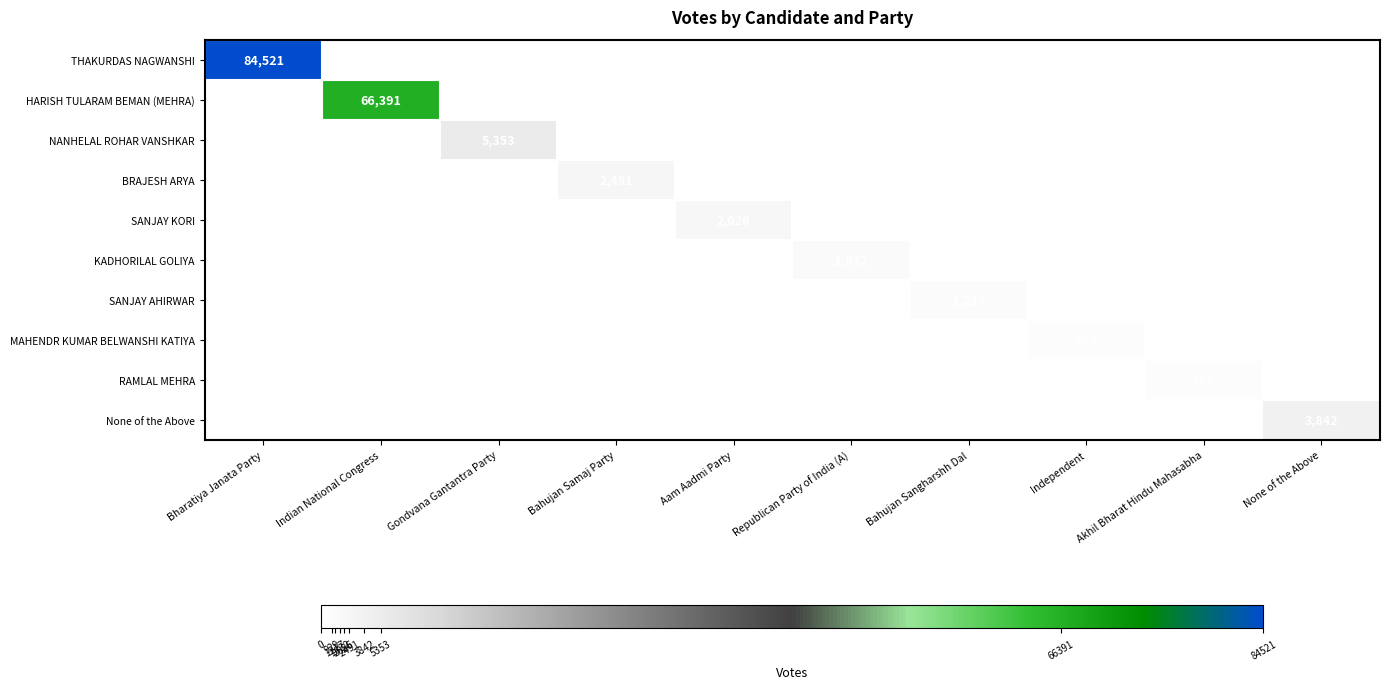

The value of KADHORILAL GOLIYA at Republican Party of India (A) is 1632. True or false?

True